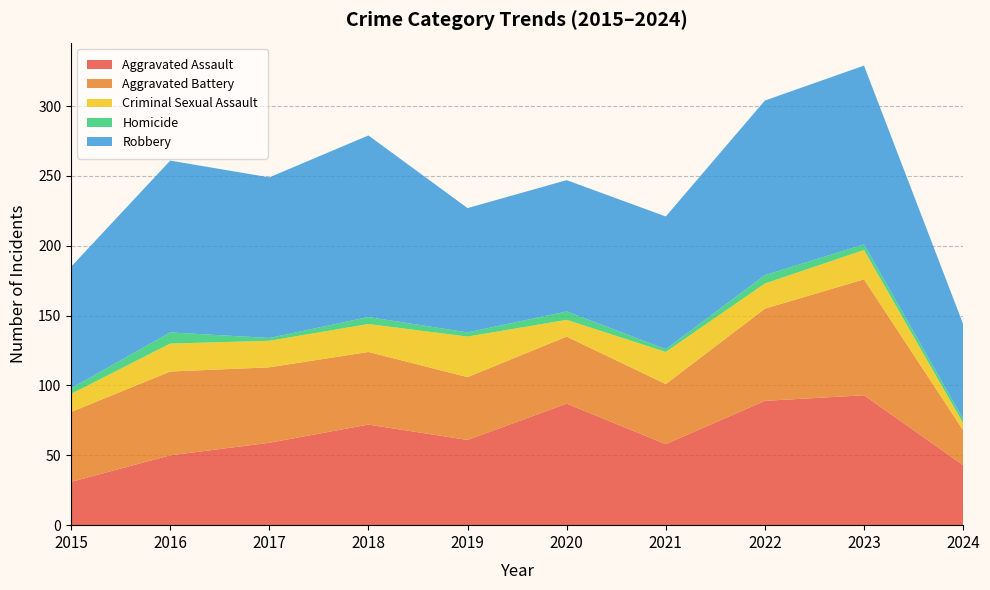

Reading left to right, transcribe all the data shown in this chart.

Aggravated Assault: 2015=31	2016=50	2017=59	2018=72	2019=61	2020=87	2021=58	2022=89	2023=93	2024=43
Aggravated Battery: 2015=50	2016=60	2017=54	2018=52	2019=45	2020=48	2021=43	2022=66	2023=83	2024=25
Criminal Sexual Assault: 2015=13	2016=20	2017=19	2018=20	2019=29	2020=12	2021=23	2022=18	2023=21	2024=5
Homicide: 2015=4	2016=8	2017=2	2018=5	2019=3	2020=6	2021=2	2022=6	2023=4	2024=3
Robbery: 2015=87	2016=123	2017=115	2018=130	2019=89	2020=94	2021=95	2022=125	2023=128	2024=68